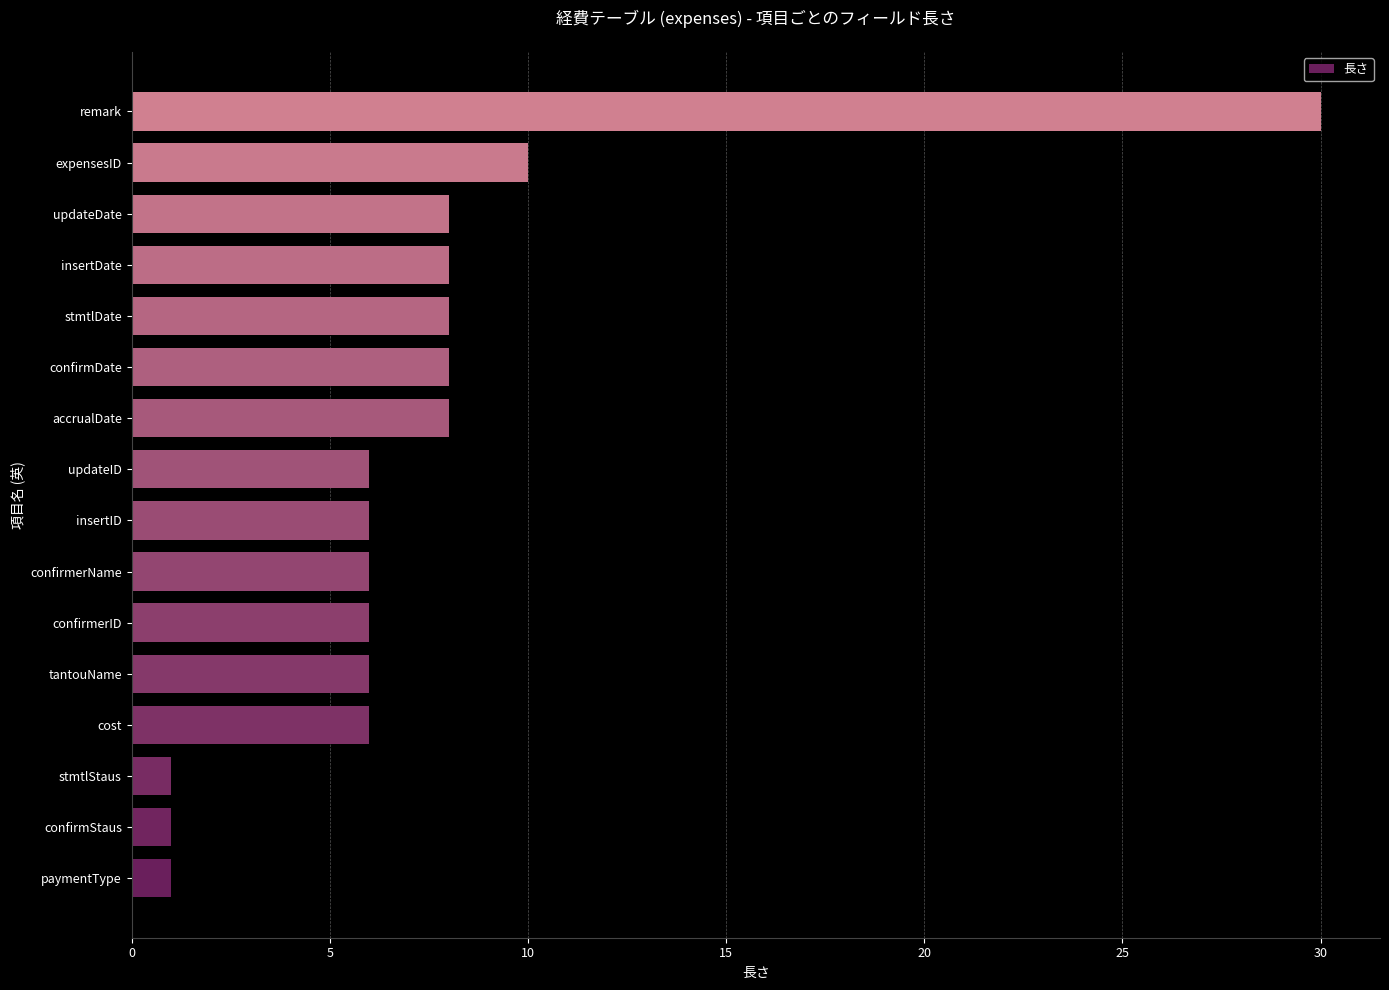

What is the difference between the maximum and minimum values?

29